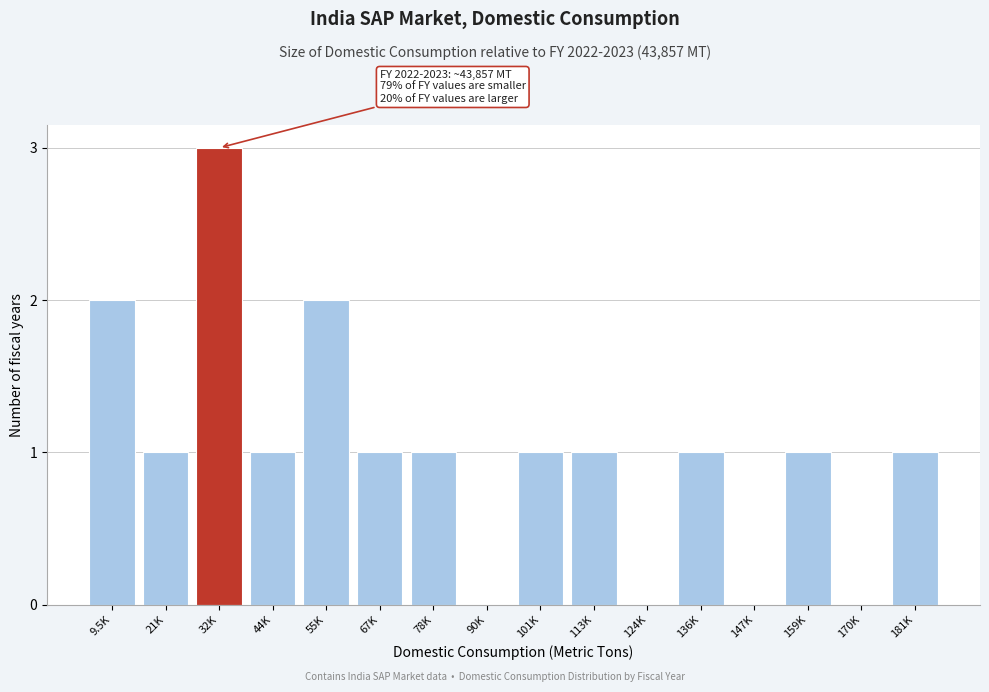

Reading right to left, transcribe all the data shown in this chart.

181K=1	170K=0	159K=1	147K=0	136K=1	124K=0	113K=1	101K=1	90K=0	78K=1	67K=1	55K=2	44K=1	32K=3	21K=1	9.5K=2